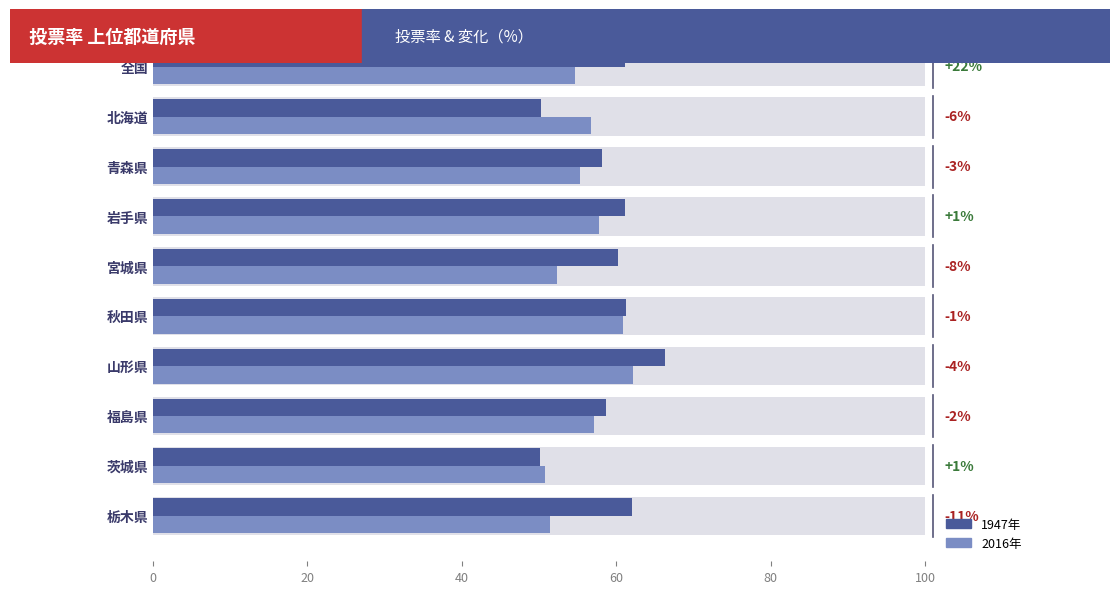

The value of 1947年 at 岩手県 is 61.2. True or false?

True